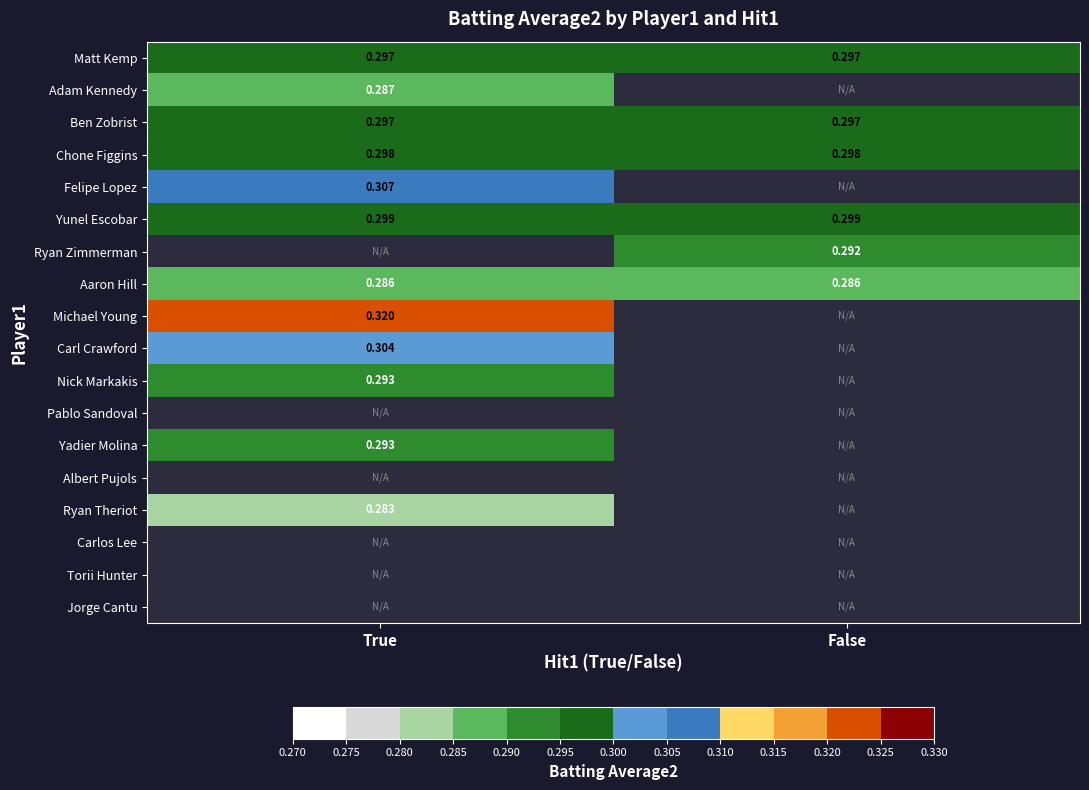

How many distinct data groups are displayed?

18